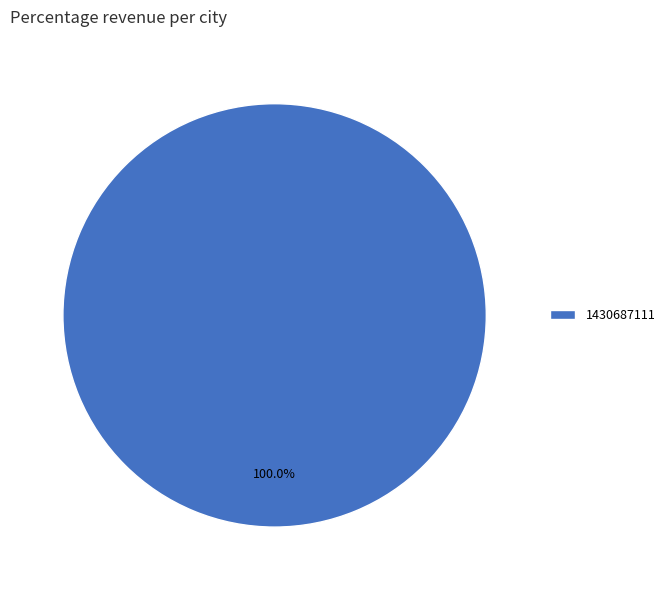

Is there any slice that represents more than half of the pie?

Yes